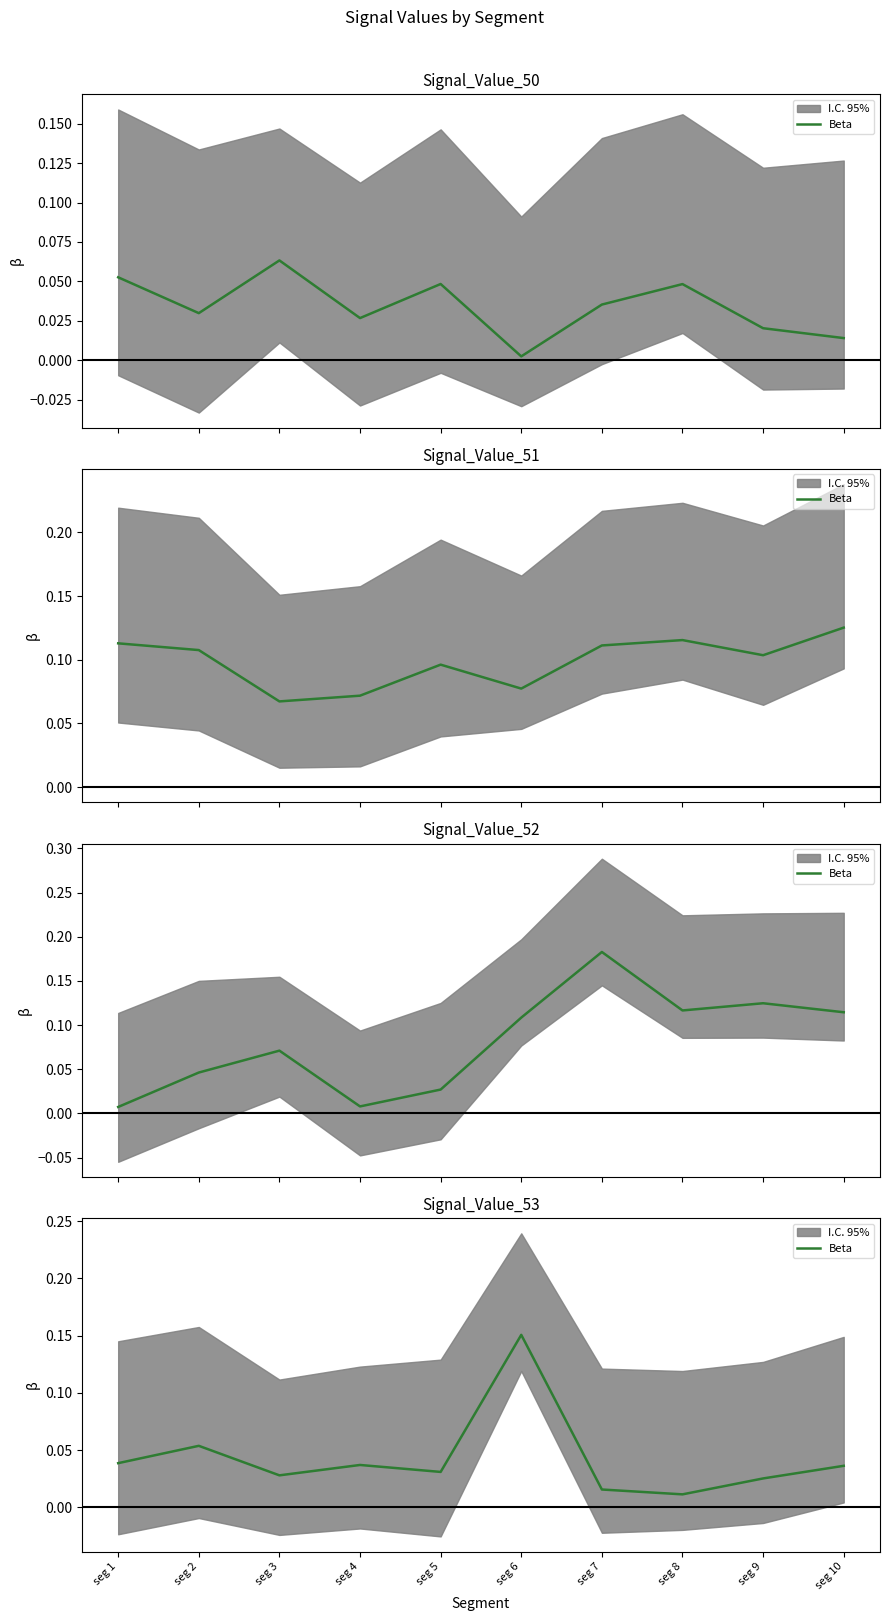

Reading left to right, what are all the values shown in this chart?

seg 1=0.0	seg 2=0.1	seg 3=0.0	seg 4=0.0	seg 5=0.0	seg 6=0.2	seg 7=0.0	seg 8=0.0	seg 9=0.0	seg 10=0.0